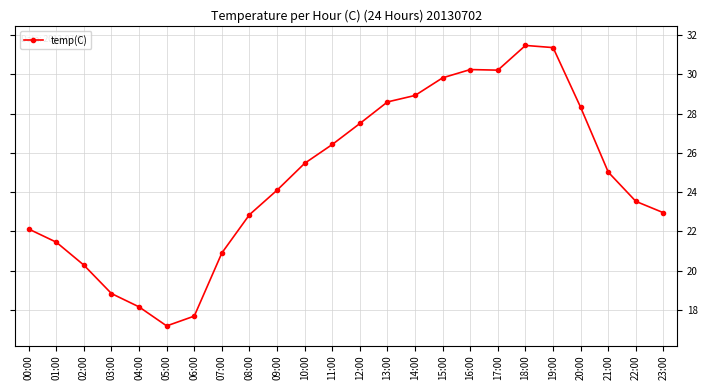

How many values are below 25?

12